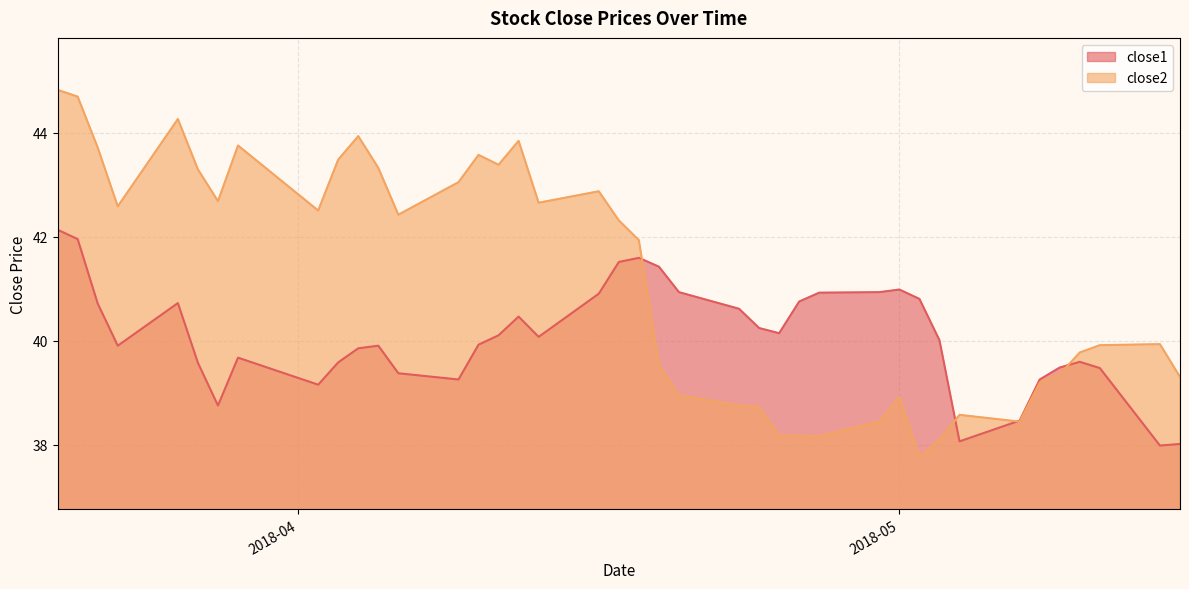

What is the sum of all close1 values?

1603.3